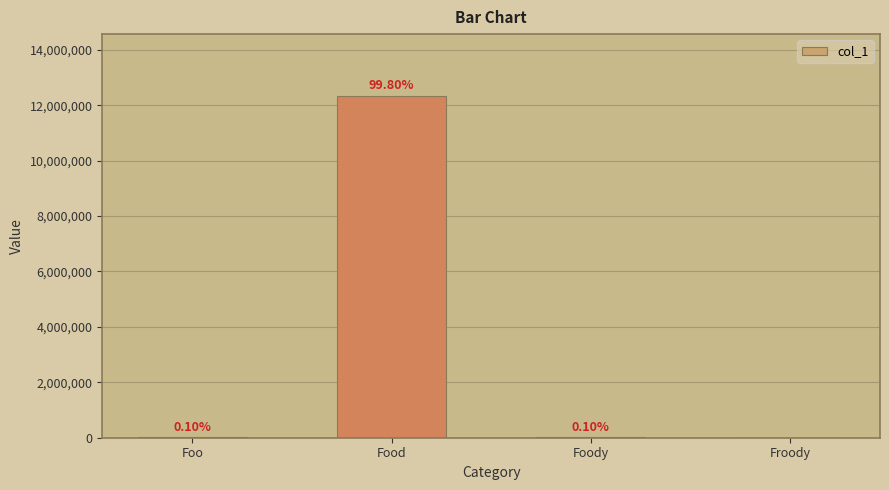

What is the change in value from Foo to Food?

+12333333